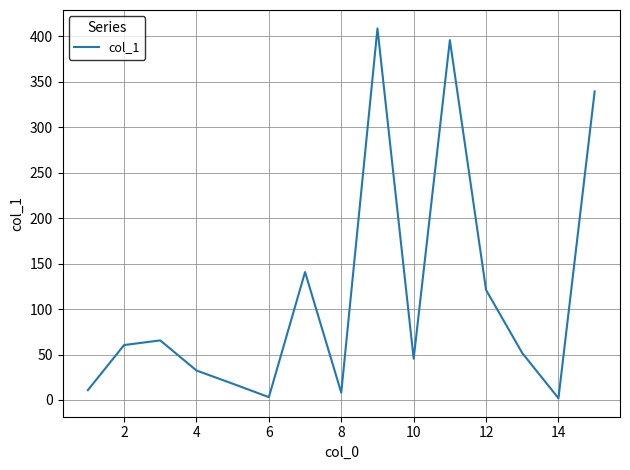

What is the difference between the maximum and minimum values?

406.7